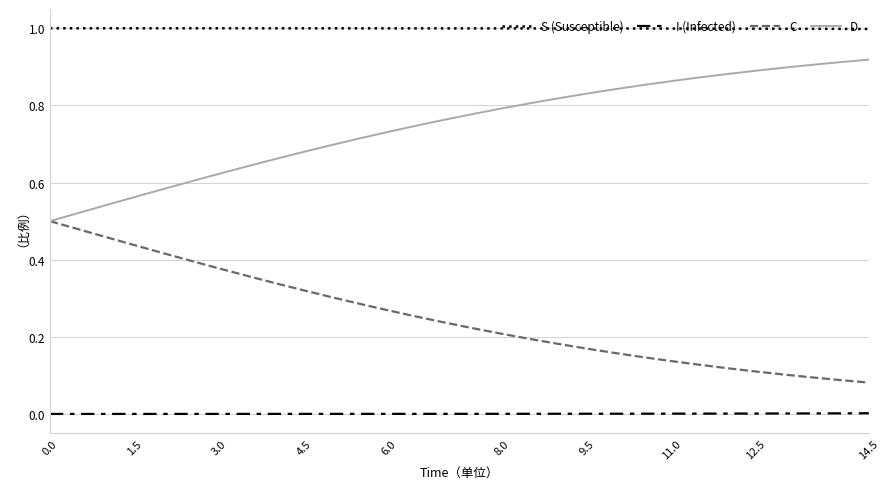

How many D values are between 0 and 1?

30